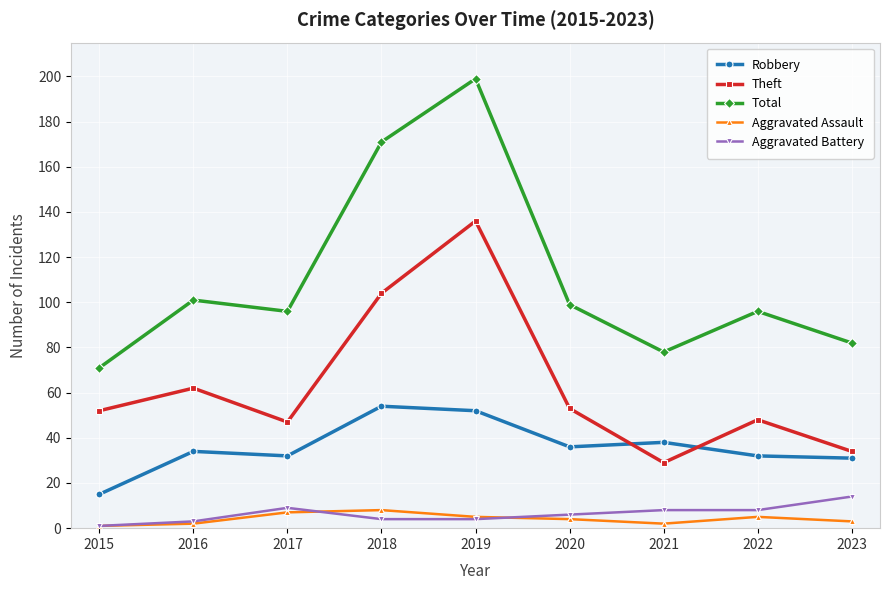

In Total, how many points are lower than both neighbors (excluding endpoints)?

2